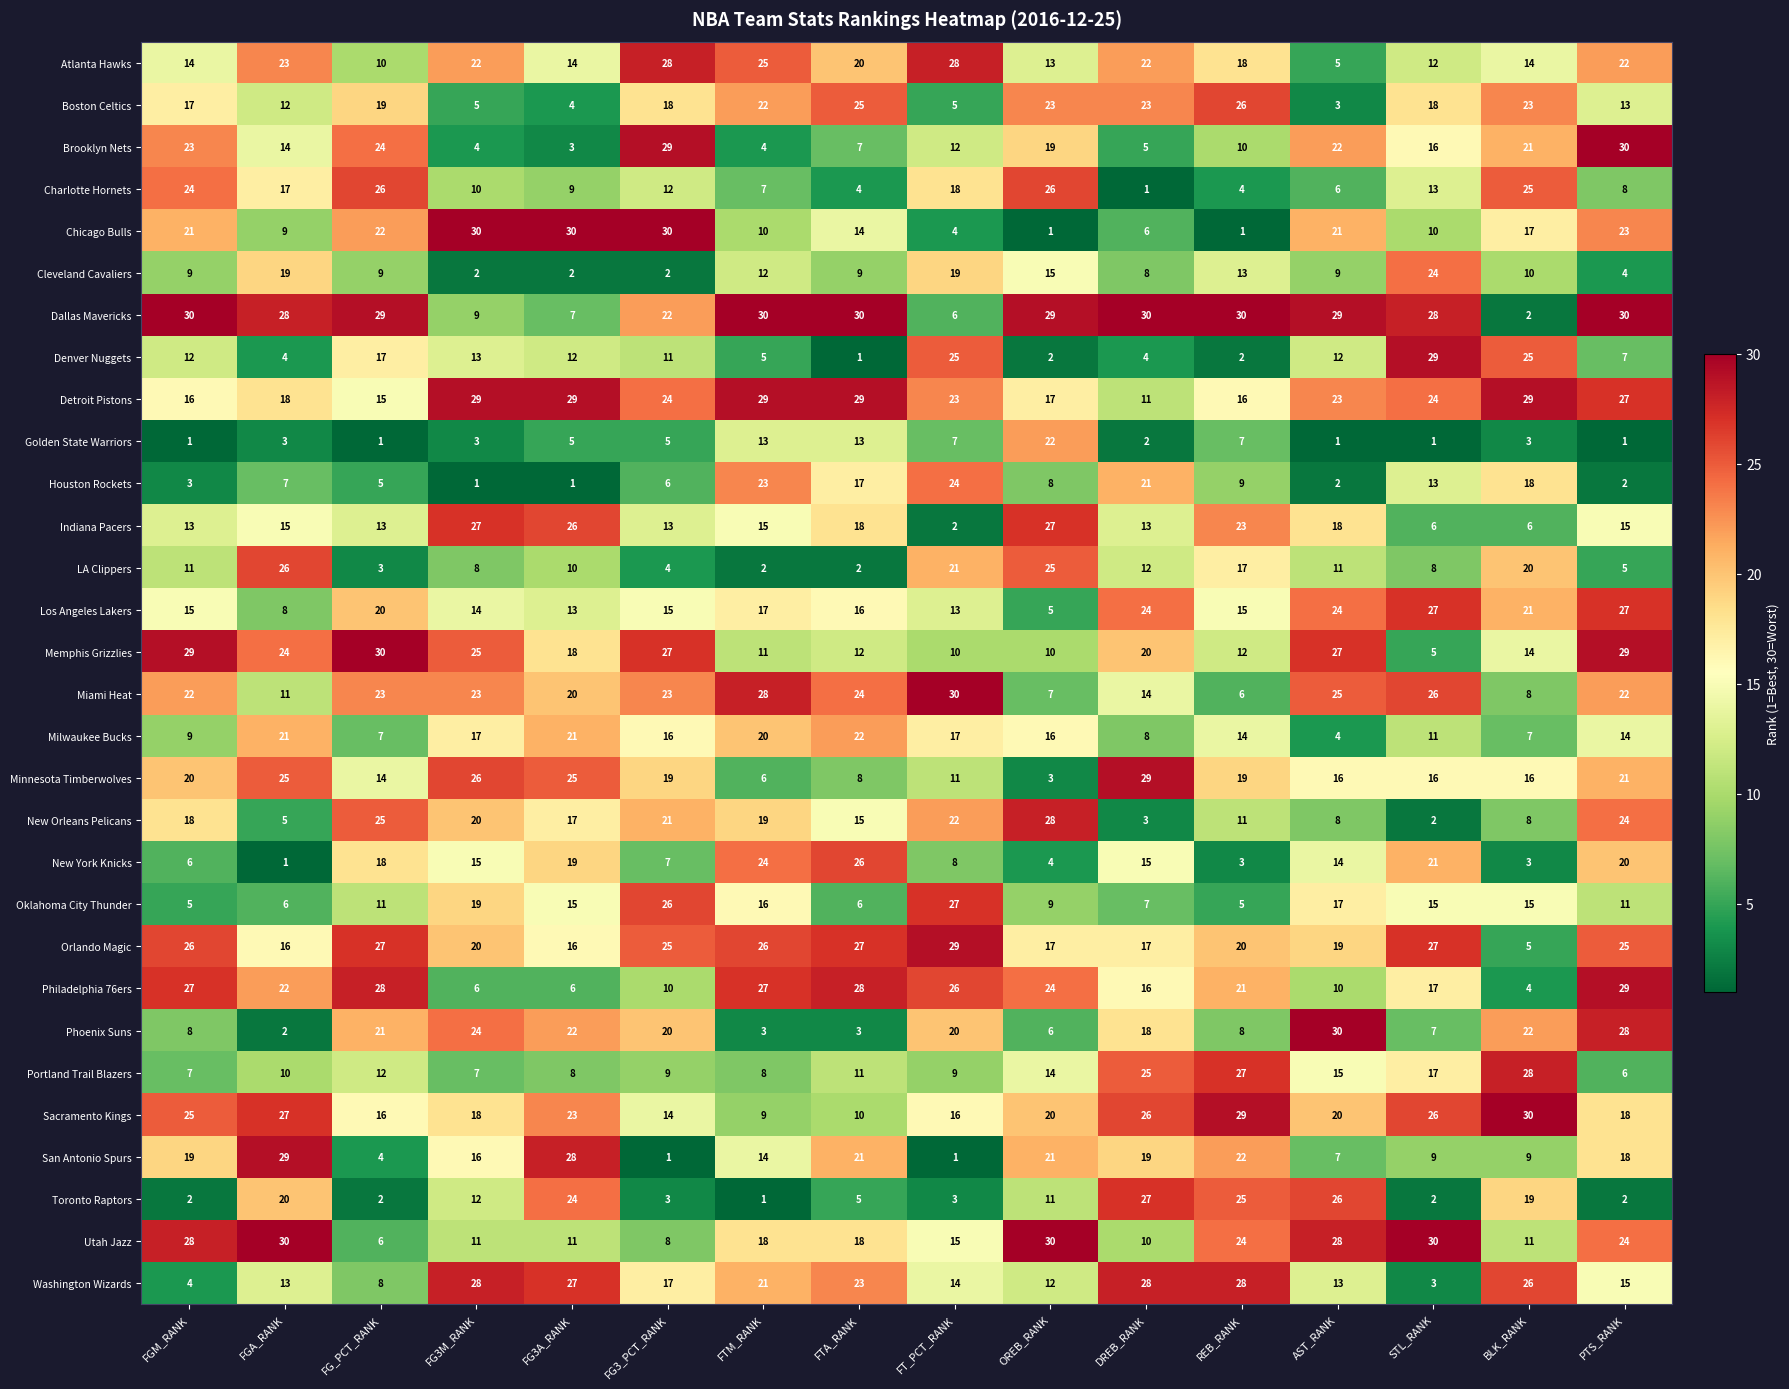

The Boston Celtics series shows 17 at FGM_RANK. True or false?

True